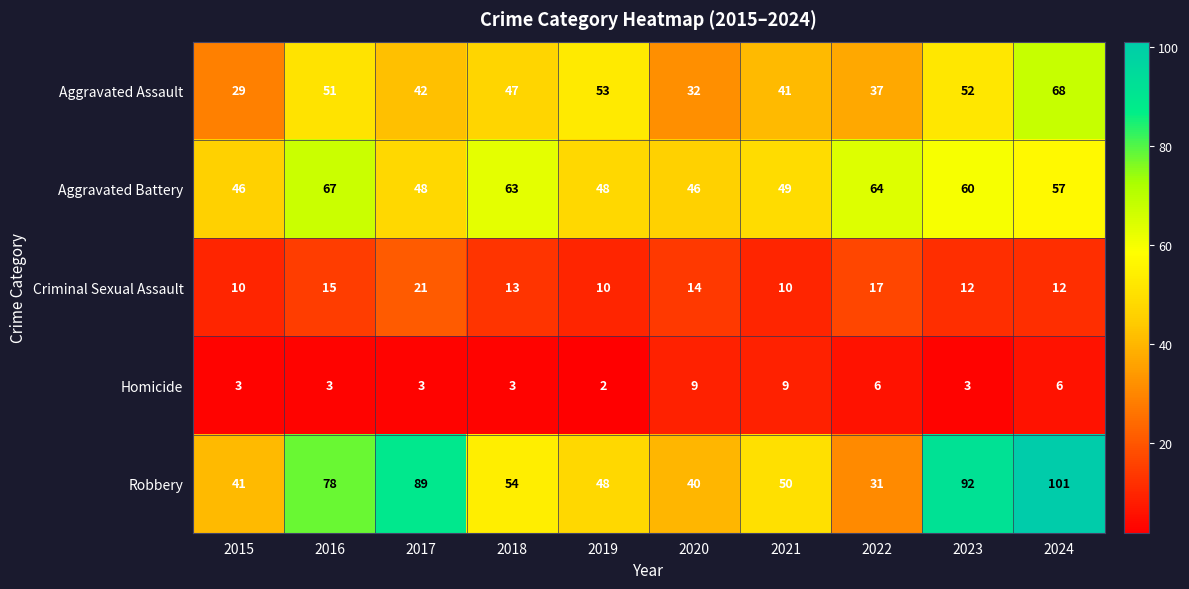

At which category is the sum across all series the highest?

2024